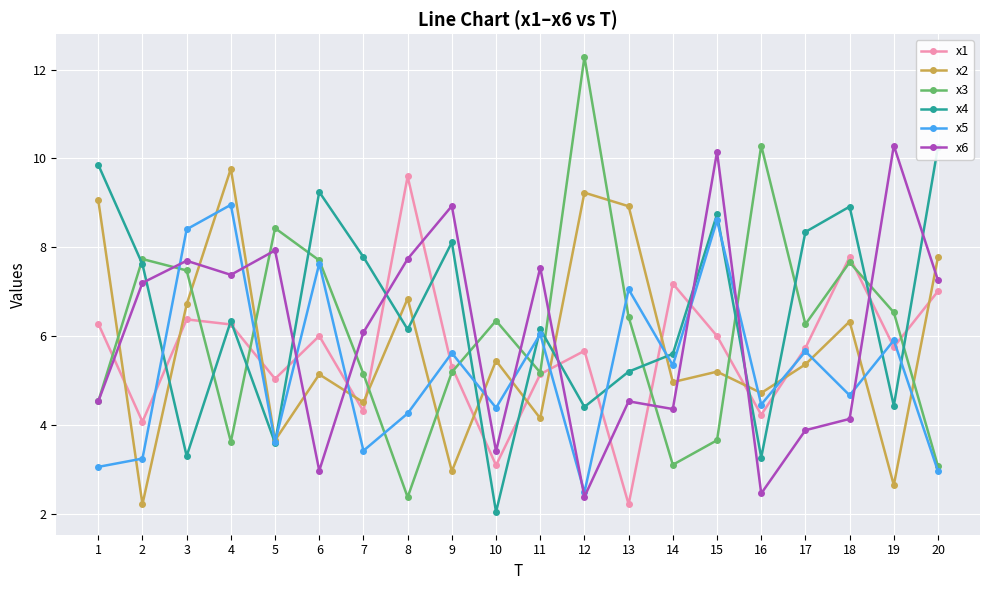

At how many categories does at least one series exceed 2?

20